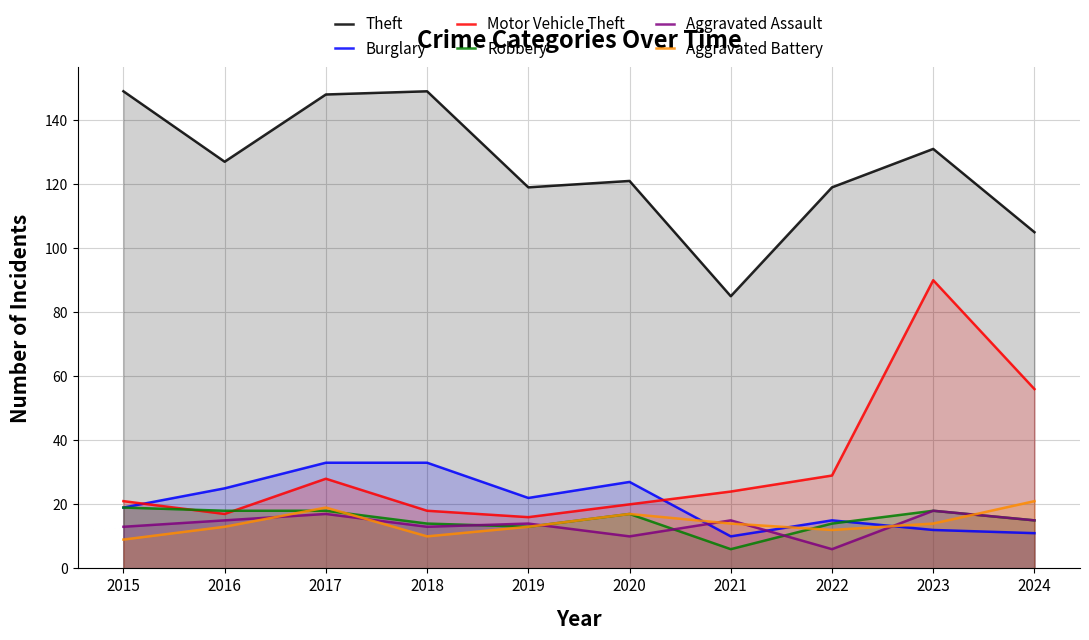

Reading left to right, transcribe all the data shown in this chart.

Theft: 2015=149	2016=127	2017=148	2018=149	2019=119	2020=121	2021=85	2022=119	2023=131	2024=105
Burglary: 2015=19	2016=25	2017=33	2018=33	2019=22	2020=27	2021=10	2022=15	2023=12	2024=11
Motor Vehicle Theft: 2015=21	2016=17	2017=28	2018=18	2019=16	2020=20	2021=24	2022=29	2023=90	2024=56
Robbery: 2015=19	2016=18	2017=18	2018=14	2019=13	2020=17	2021=6	2022=14	2023=18	2024=15
Aggravated Assault: 2015=13	2016=15	2017=17	2018=13	2019=14	2020=10	2021=15	2022=6	2023=18	2024=15
Aggravated Battery: 2015=9	2016=13	2017=19	2018=10	2019=13	2020=17	2021=14	2022=12	2023=14	2024=21